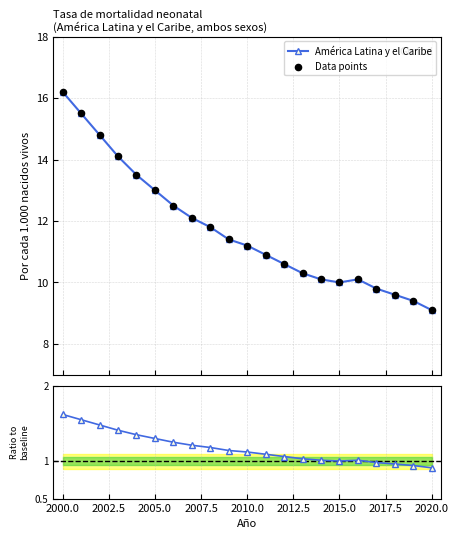

What is the value of the América Latina y el Caribe point at the 2nd from the left?

15.5